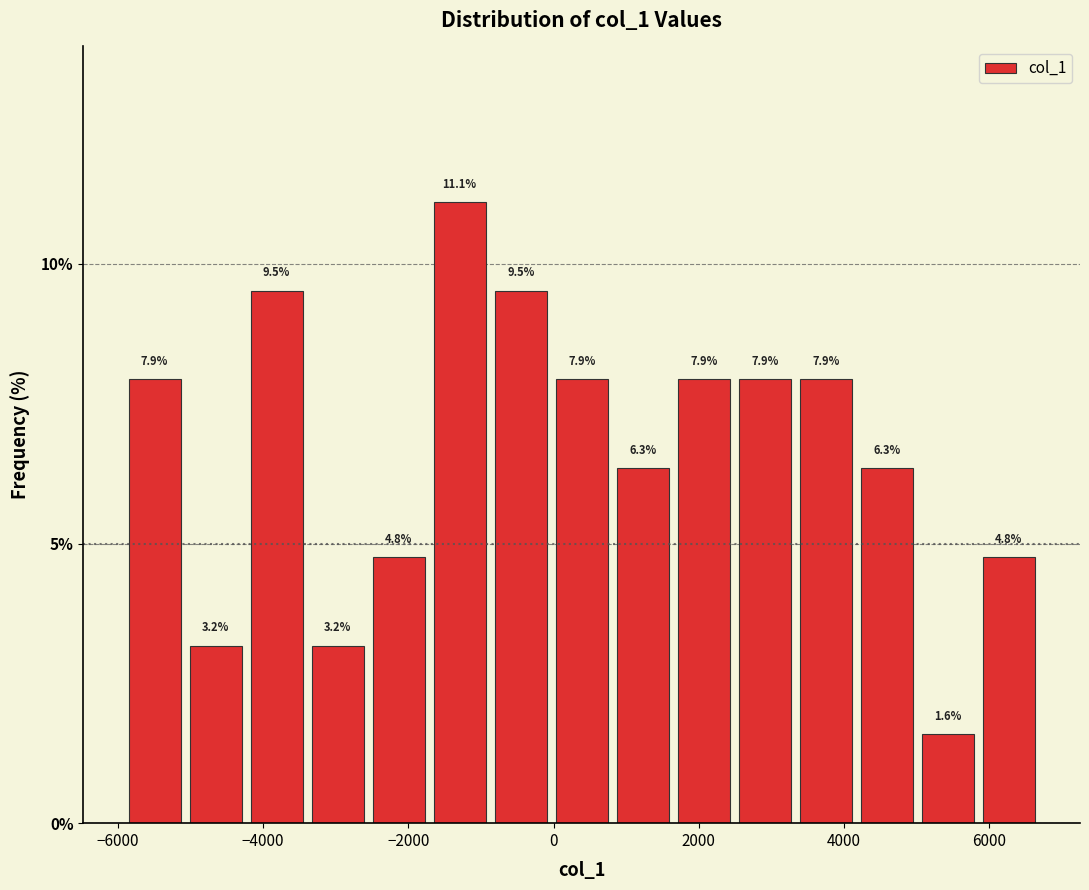

Reading left to right, transcribe this chart: for each bar, give the range it covers on the x-axis and its height. The bar edges are not printed on the chart, so give them approximately, as read against the axis.

-6000 to -5000: 7.9
-5000 to -4200: 3.2
-4200 to -3400: 9.5
-3400 to -2600: 3.2
-2600 to -1800: 4.8
-1800 to -800: 11.1
-800 to 0: 9.5
0 to 800: 7.9
800 to 1600: 6.3
1600 to 2400: 7.9
2400 to 3400: 7.9
3400 to 4200: 7.9
4200 to 5000: 6.3
5000 to 5800: 1.6
5800 to 6600: 4.8